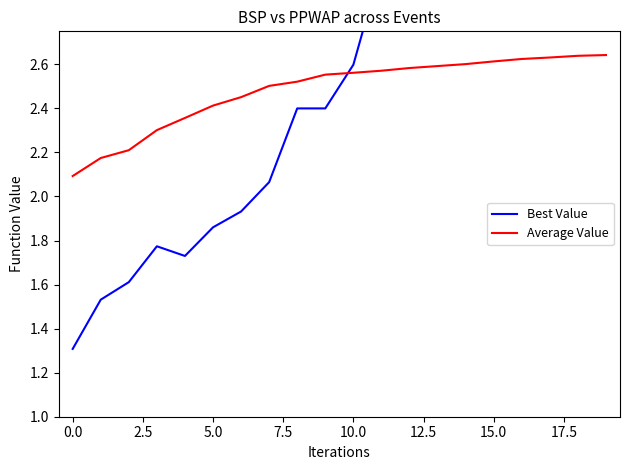

What is the average value of the Best Value series?

3.0